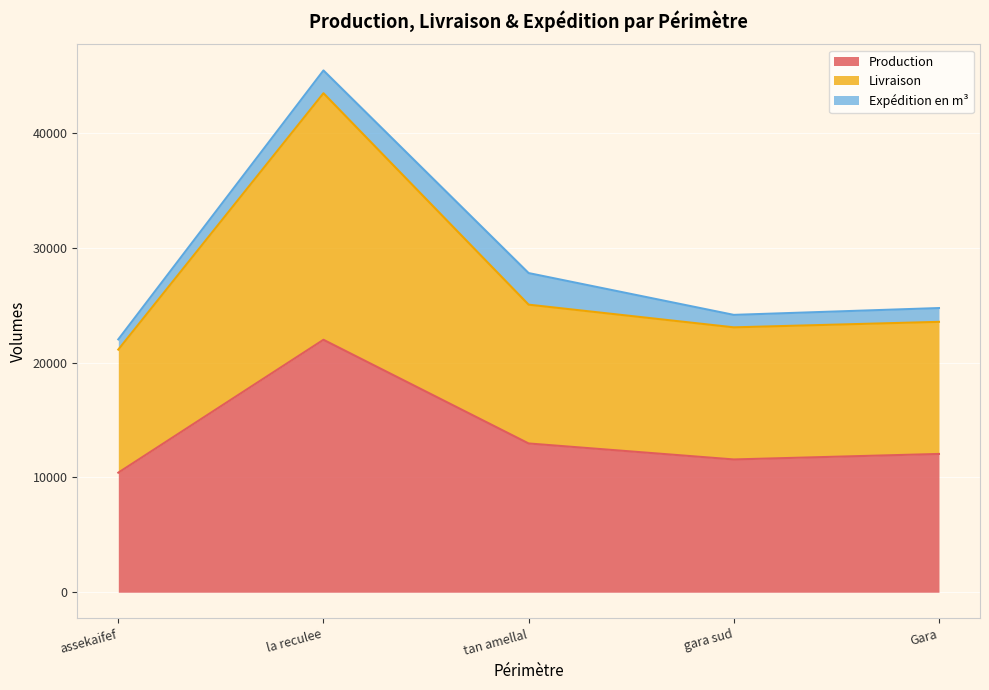

Is the value of Production at assekaifef greater than the value of Livraison at Gara?

No